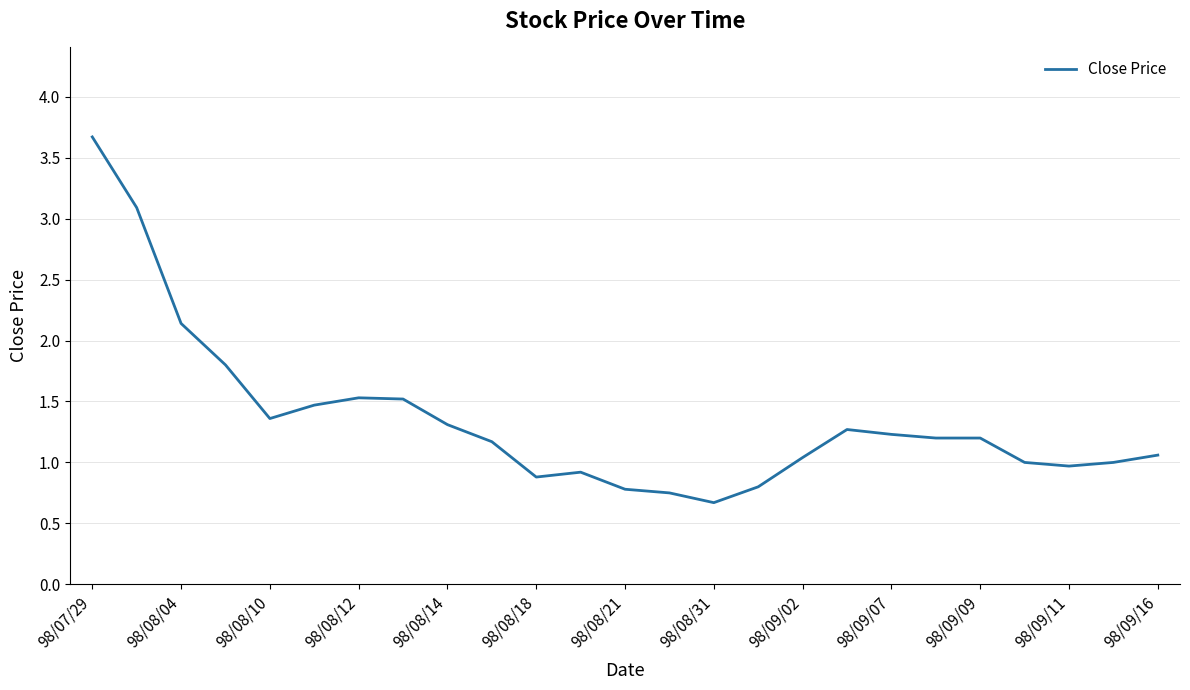

What is the average value?

1.4